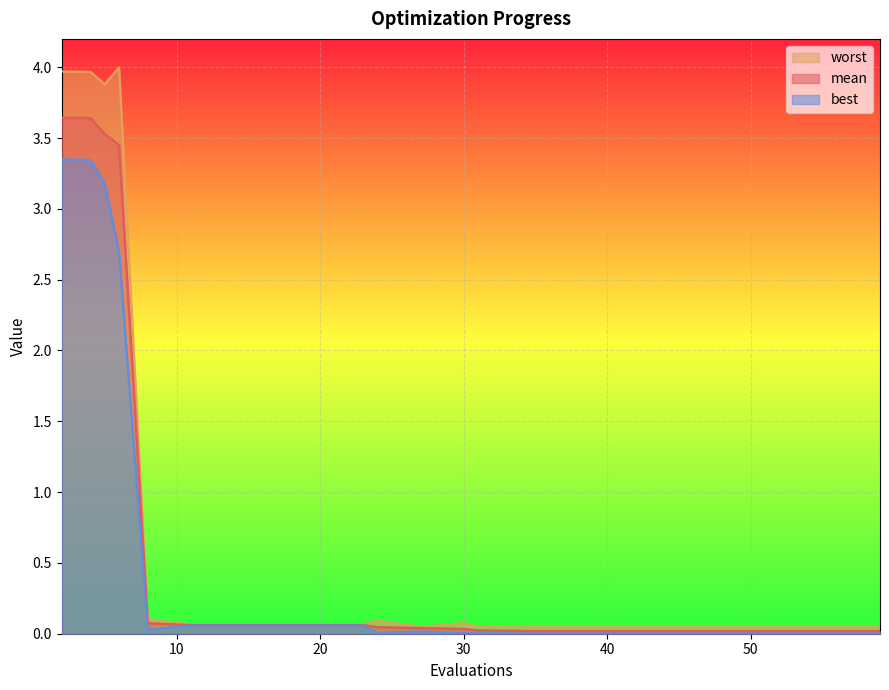

Rank the series by their average value, from lowest to highest.

best, mean, worst